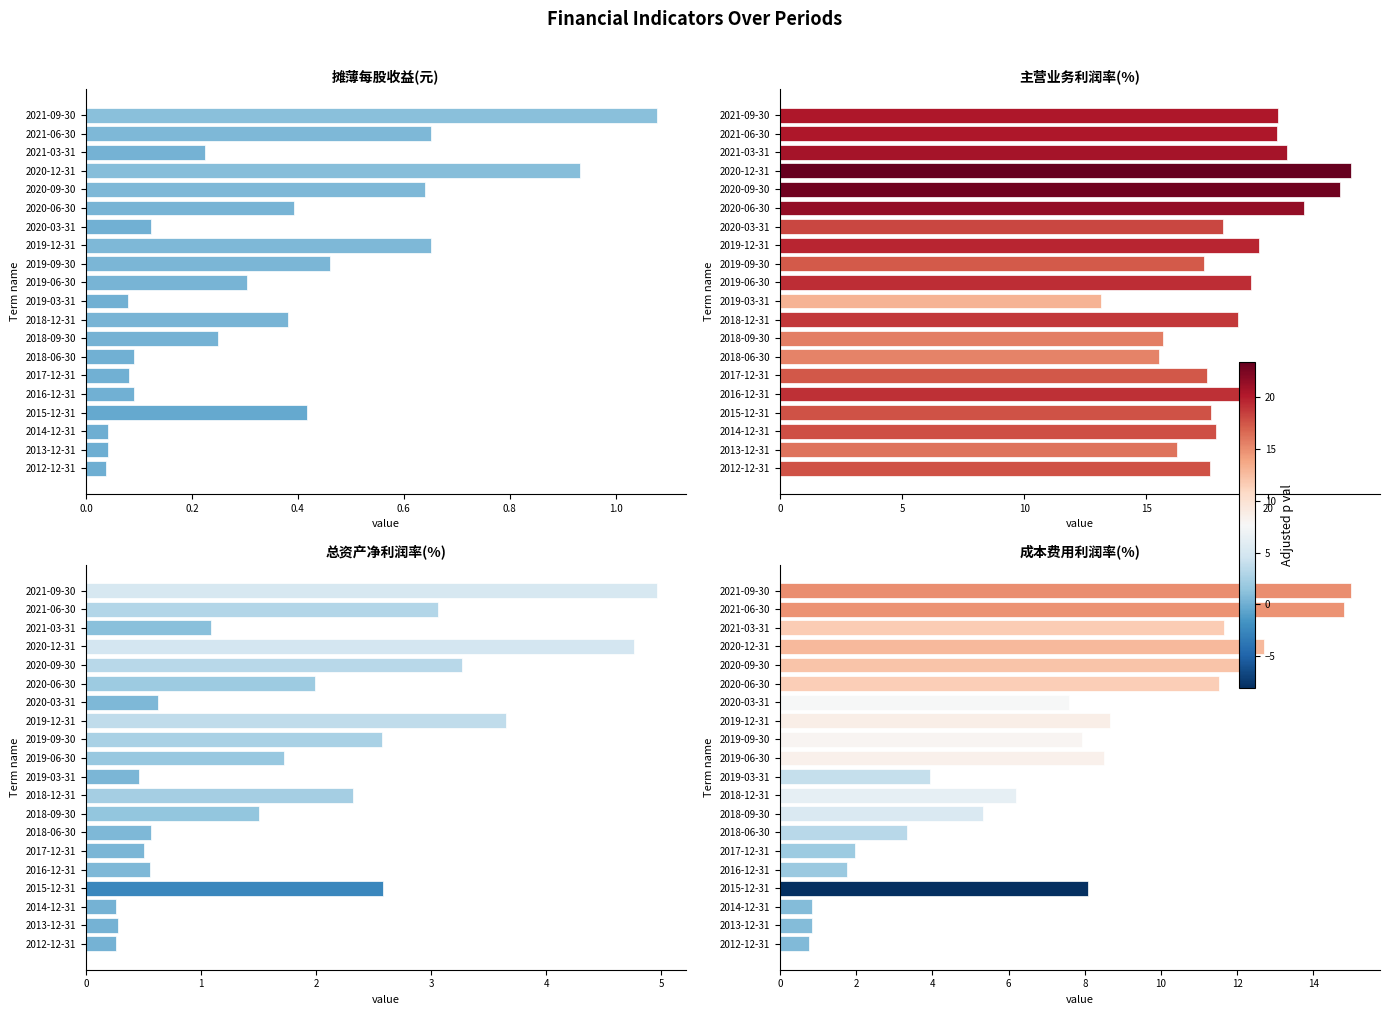

What is the highest value of the 成本费用利润率(%) series?

15.0